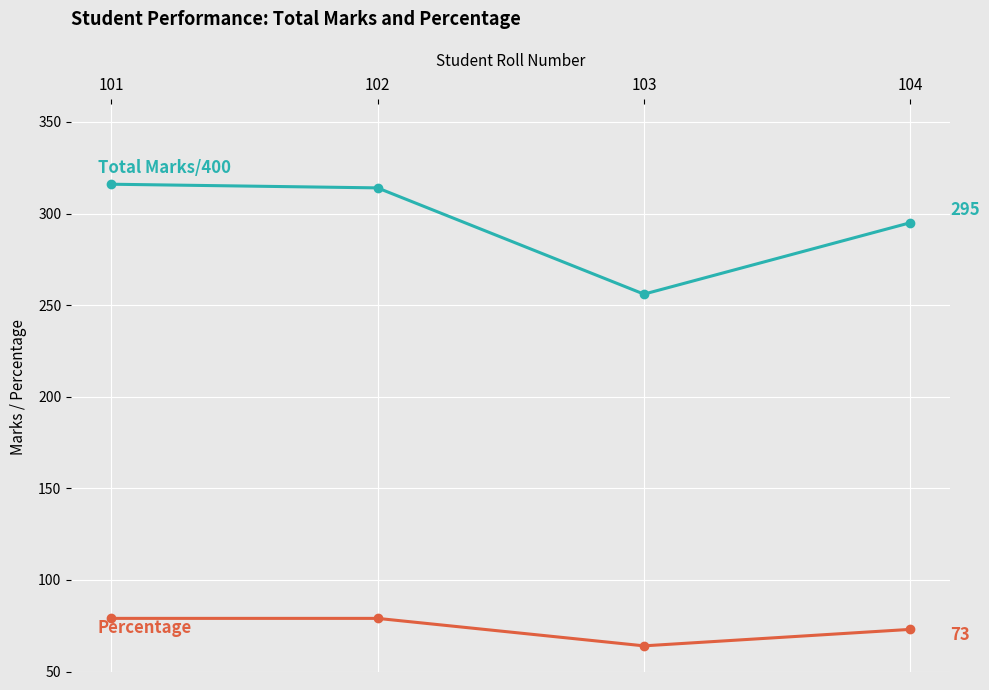

What is the total value across all series at 101?

395